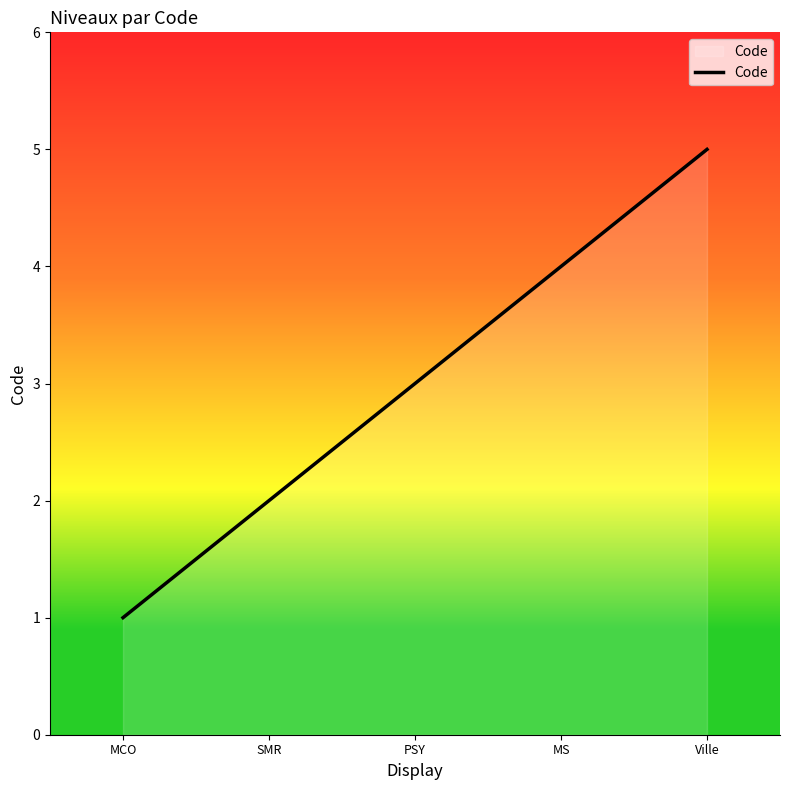

What is the sum of the values at Ville and SMR?

7